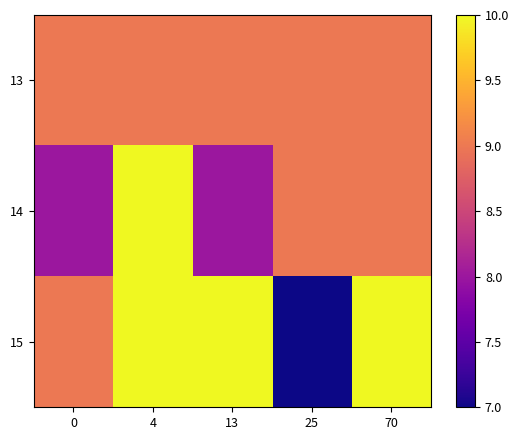

Which series has the widest spread of values?

15